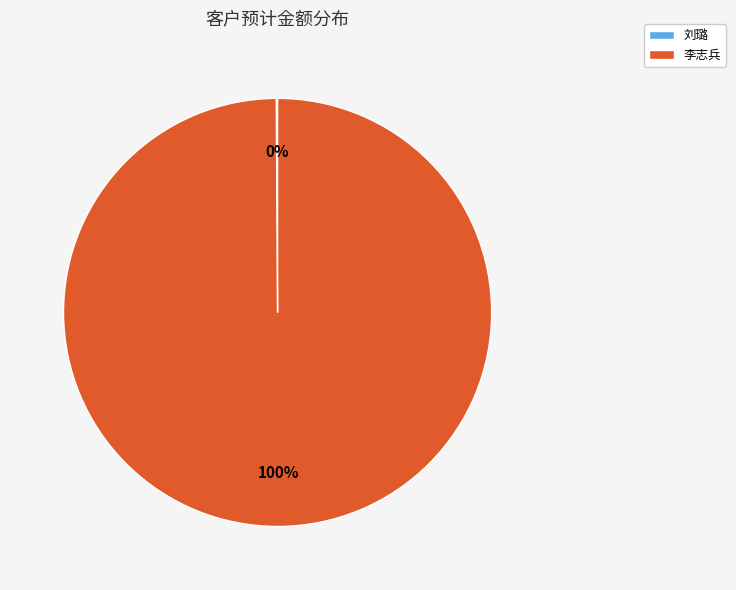

True or false: 李志兵 accounts for 100% of the total.

True